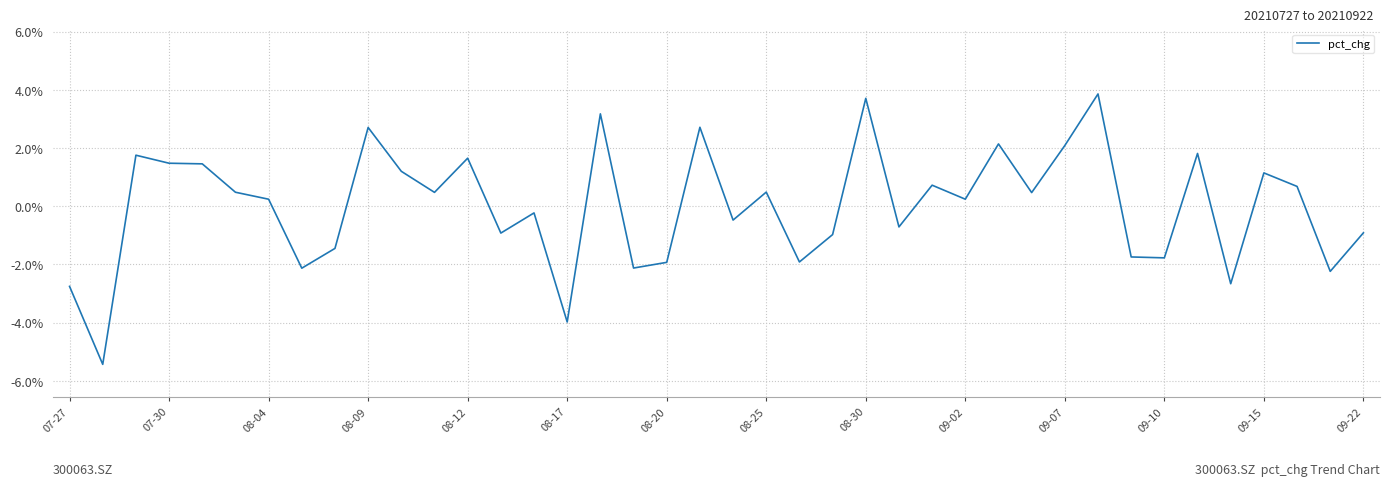

True or false: there are more than 2 points higher than both neighbors.

True